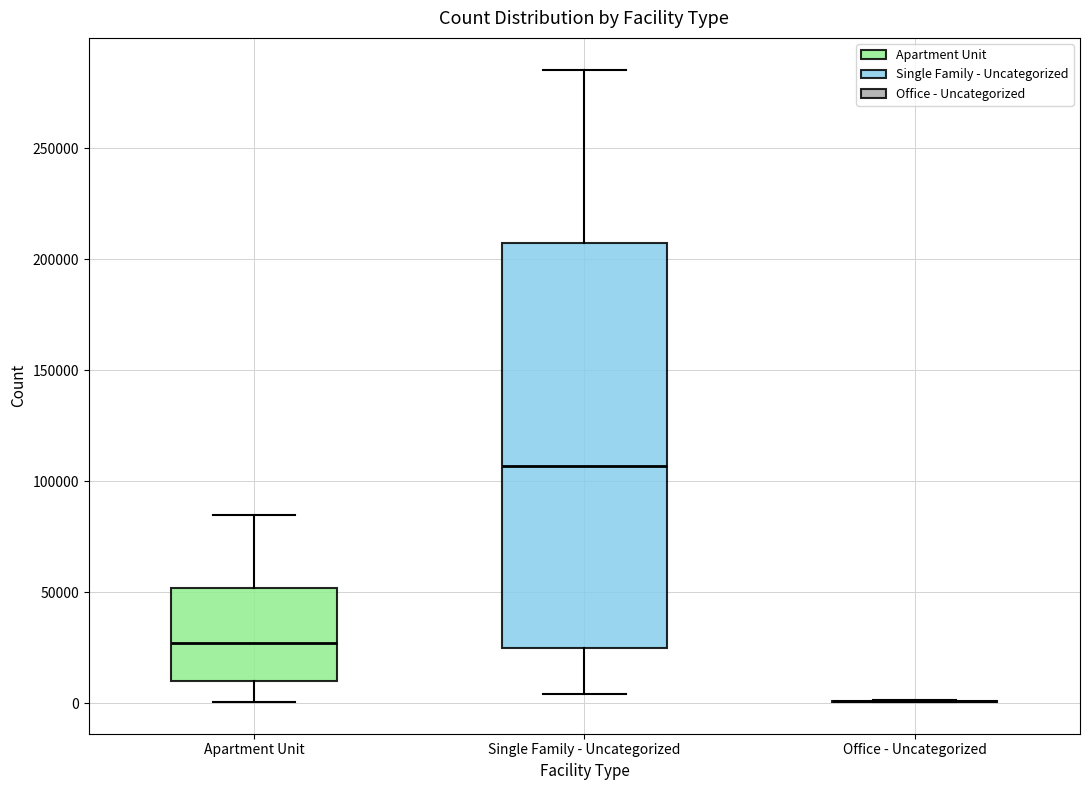

Reading left to right, transcribe this box plot: for each box, give where its median line is, the range the box spans, and where its two whiskers end, as read against the y-axis. The values are not printed on the chart, so give them approximately, as read against the axis.

Apartment Unit: median 25000, box 10000 to 50000, whiskers 0 to 85000
Single Family - Uncategorized: median 105000, box 25000 to 205000, whiskers 5000 to 285000
Office - Uncategorized: box collapsed to a line at 0, whiskers 0 to 0